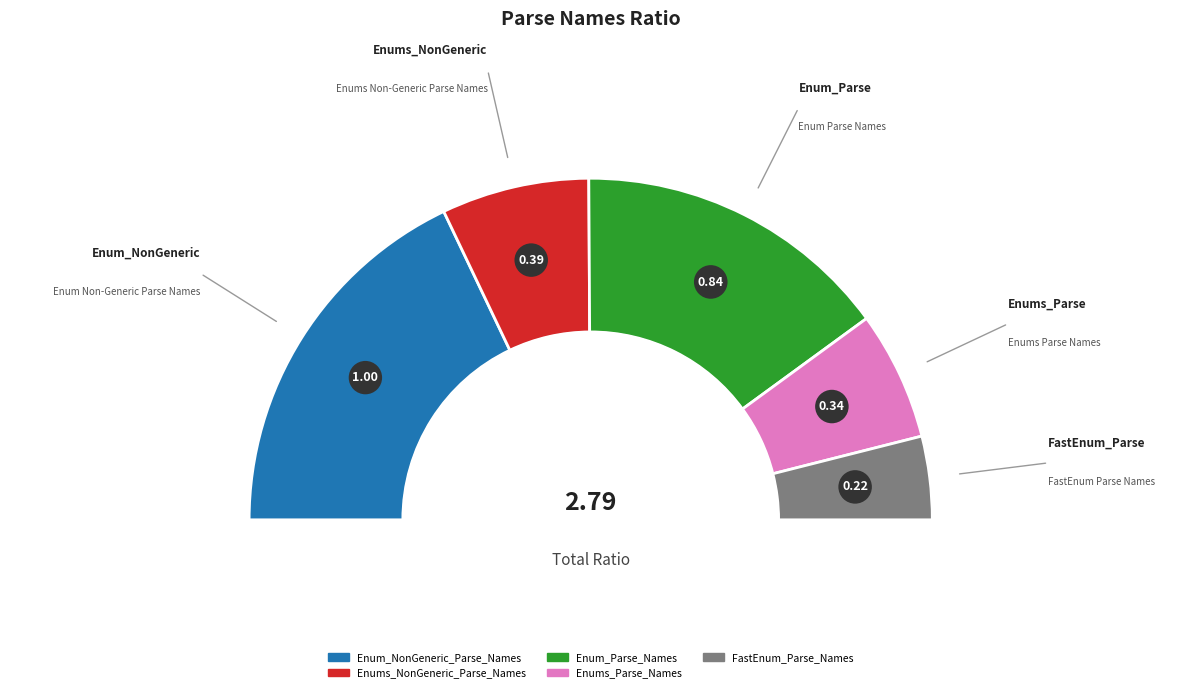

Which slice is the largest?

Enum_NonGeneric_Parse_Names